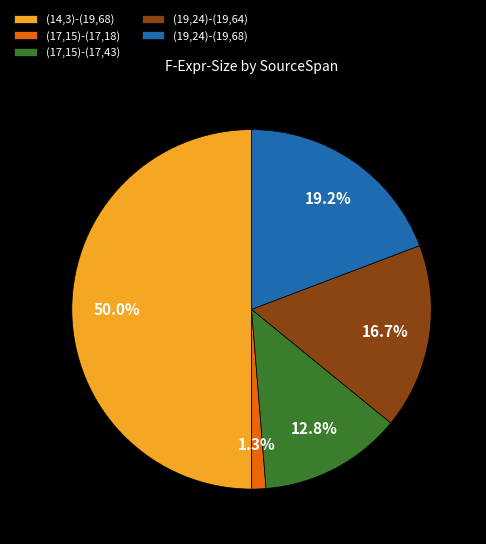

How much of the chart is everything except (19,24)-(19,68)?

80.8%